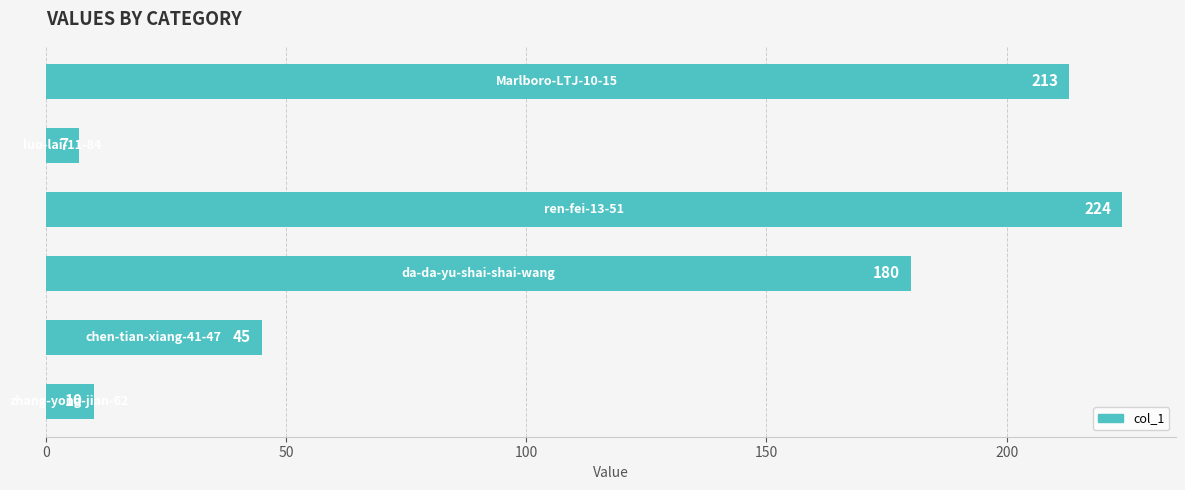

What is the maximum value shown in the chart?

224